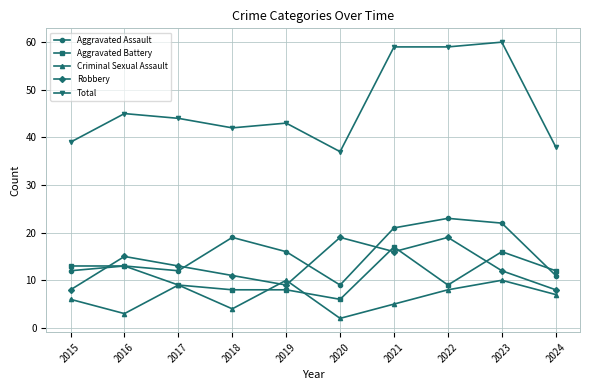

What value does the Aggravated Assault series have at 2018, to the nearest 10?

20